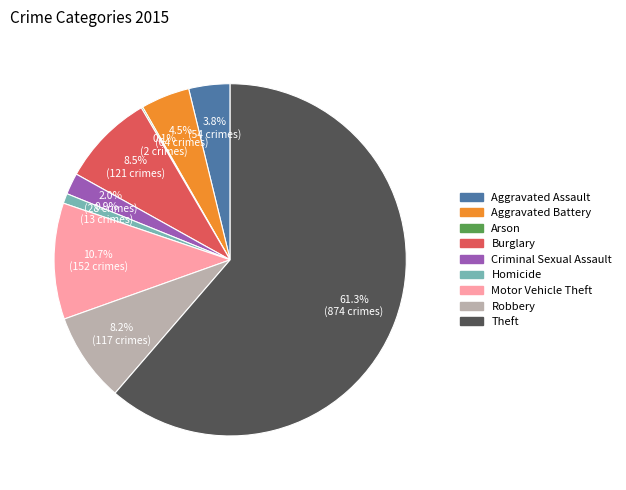

Which slice is the largest?

Theft